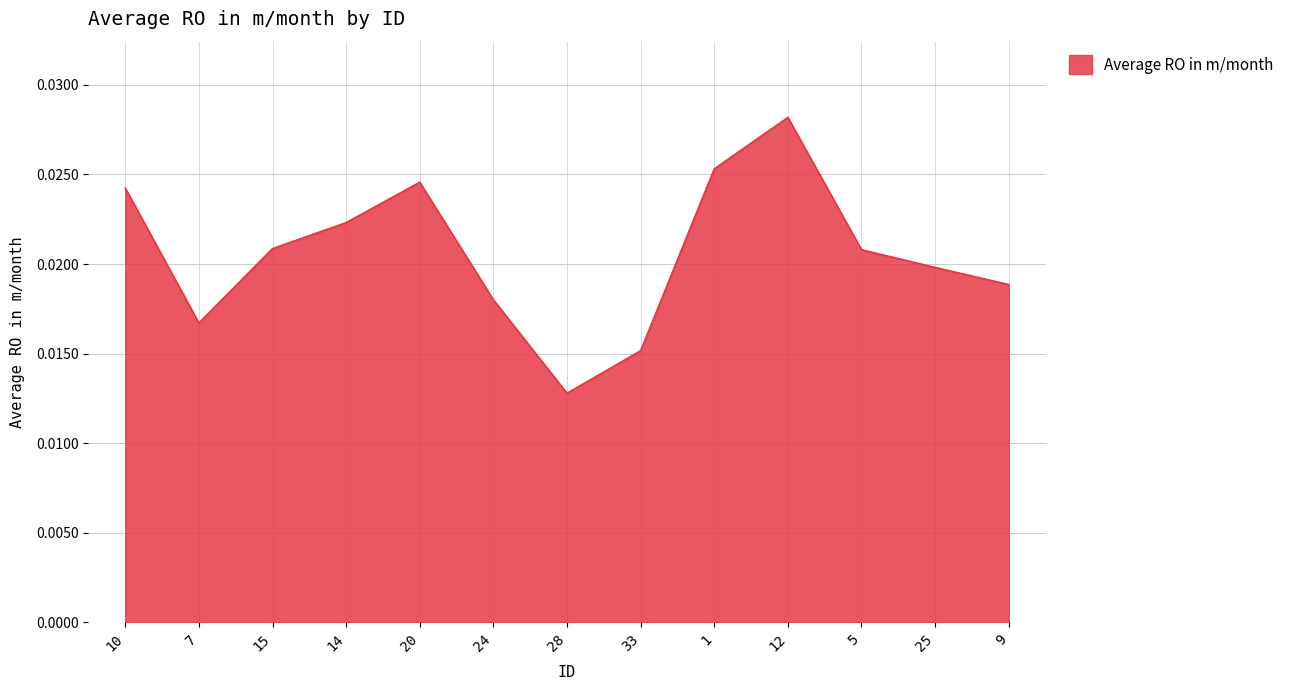

Which label corresponds to the smallest value in the chart?

28